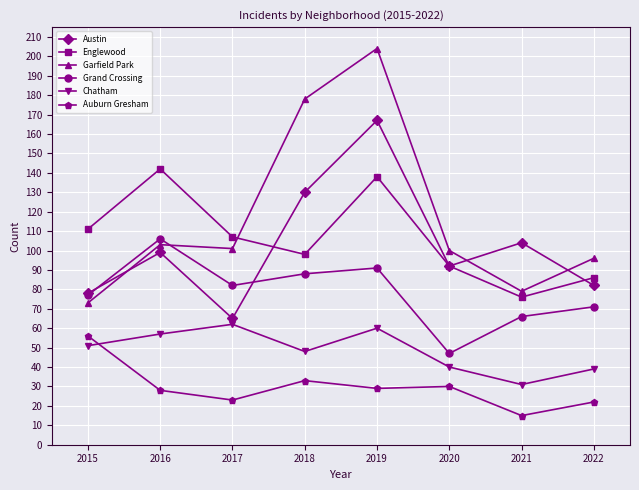

What value does the Auburn Gresham series have at 2022, to the nearest 5?

20